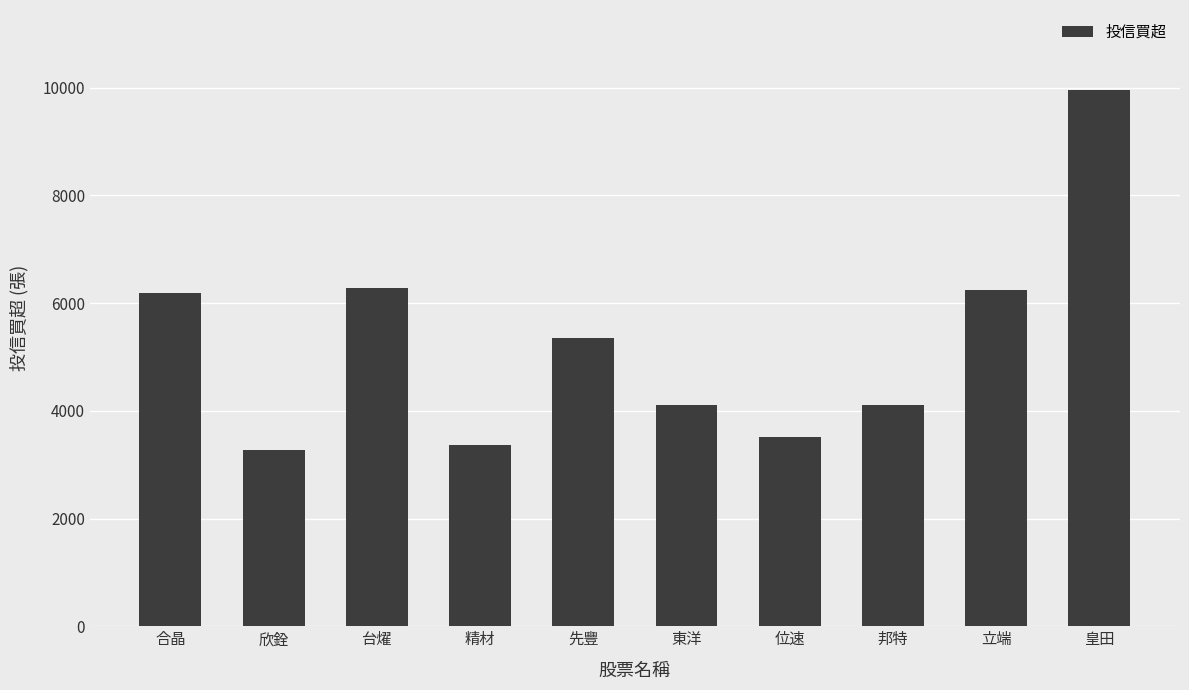

What is the difference between the maximum and minimum values?

6687